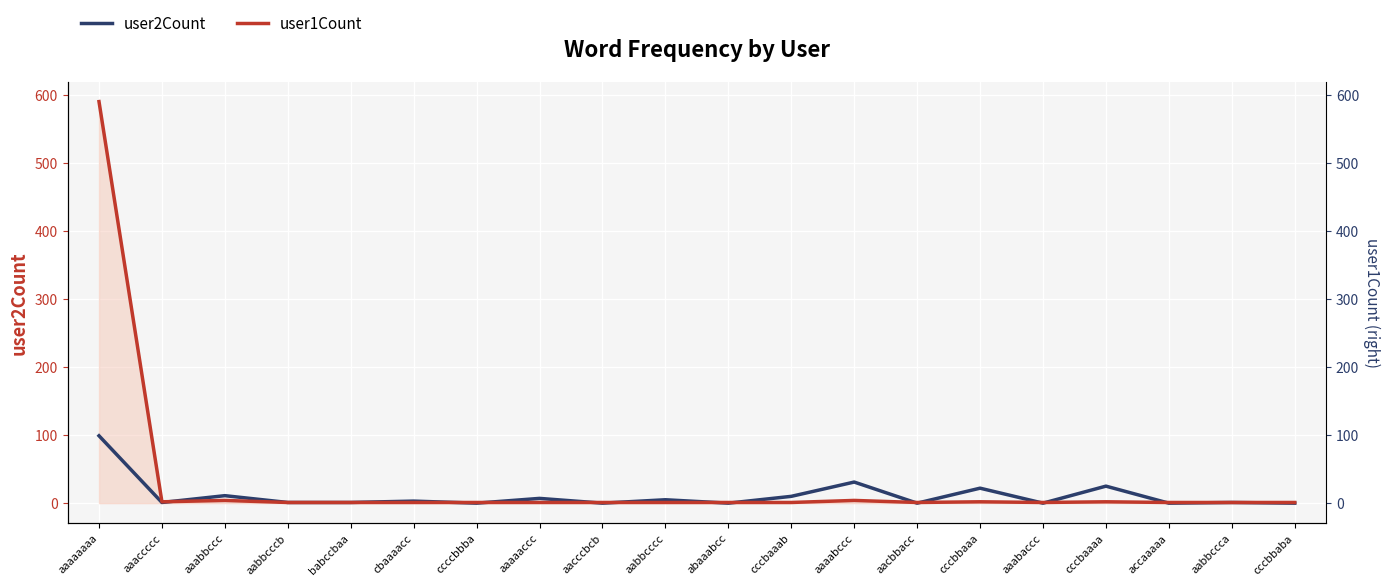

Where is the first local maximum for user1Count?

aaabbccc